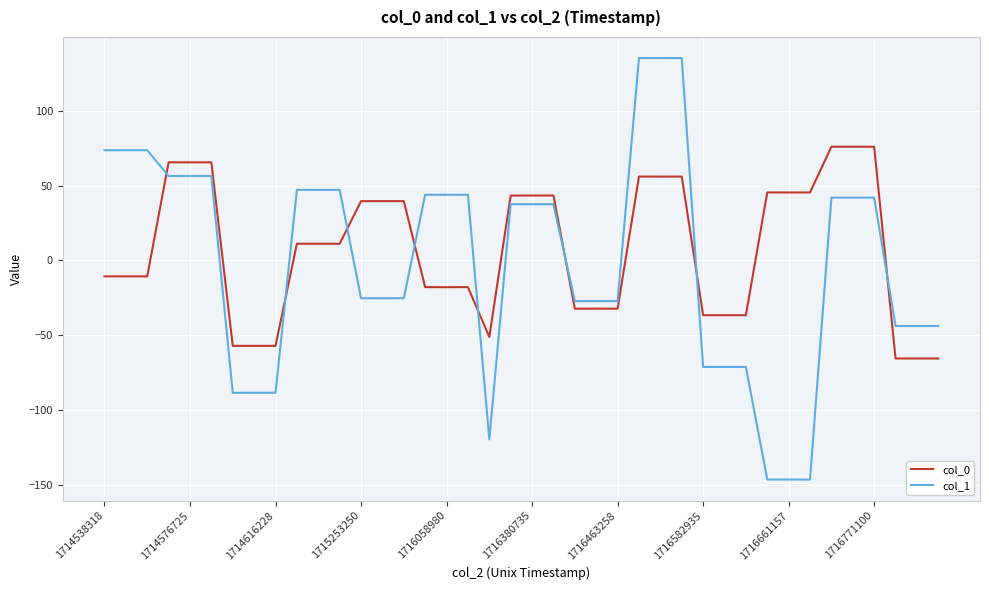

Rank the series by their maximum value, from lowest to highest.

col_0, col_1